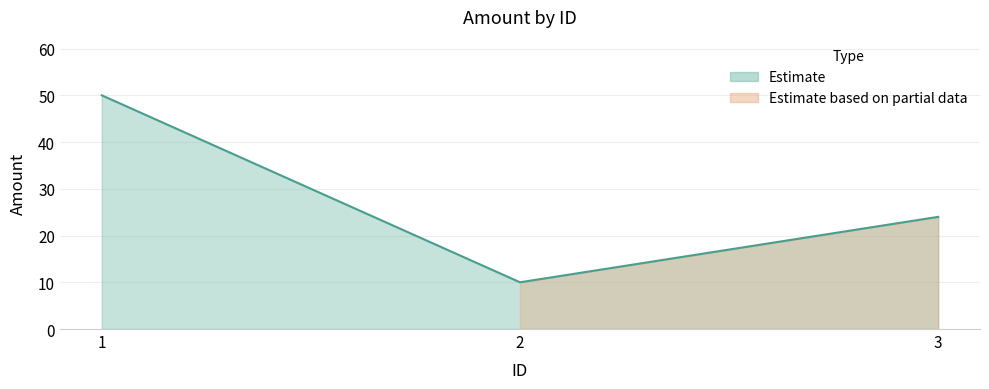

The chart shows a value of 33 at 3. True or false?

False